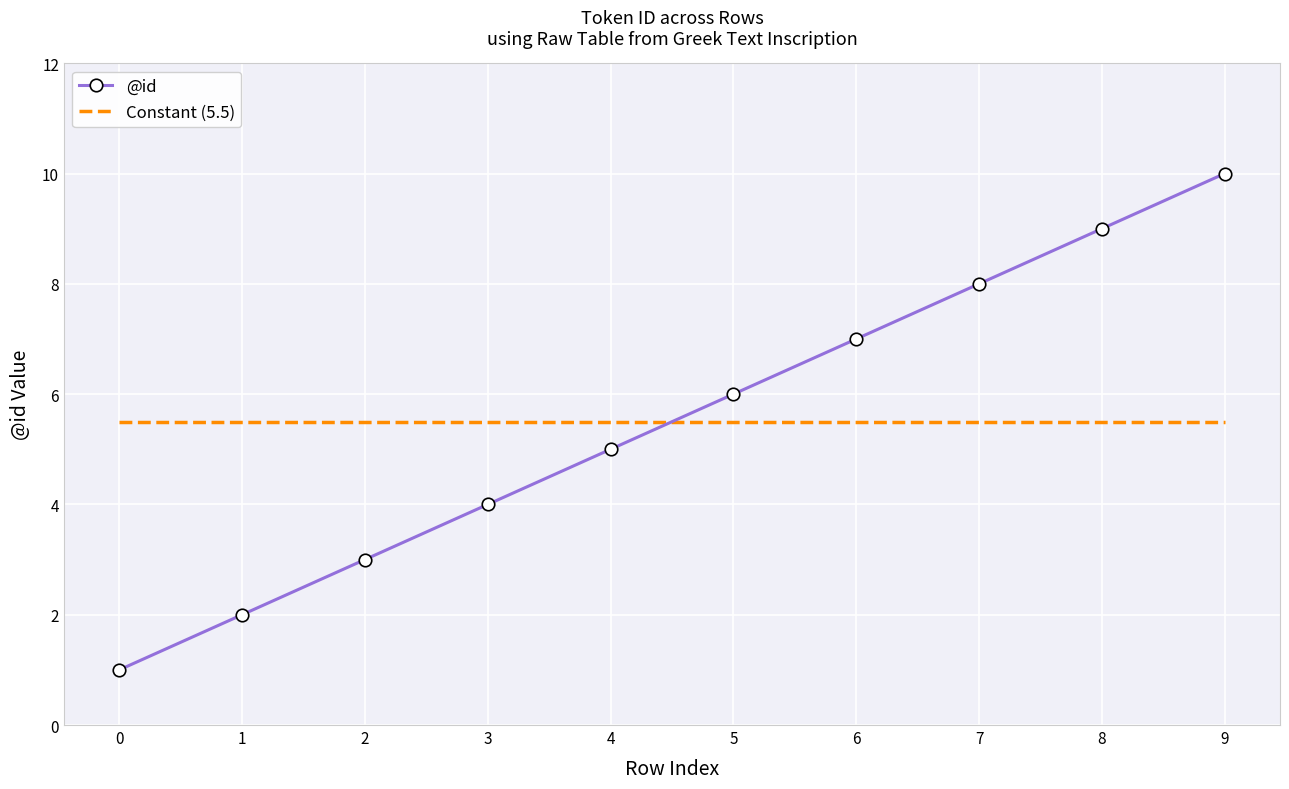

What is the approximate value of @id at 5?

6.0